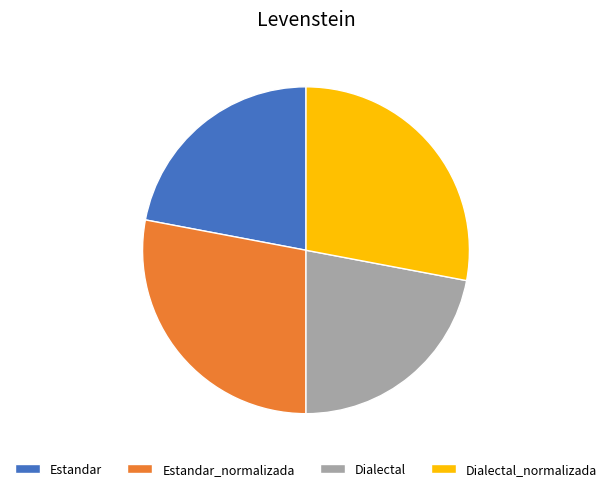

True or false: Dialectal accounts for 22% of the total.

True